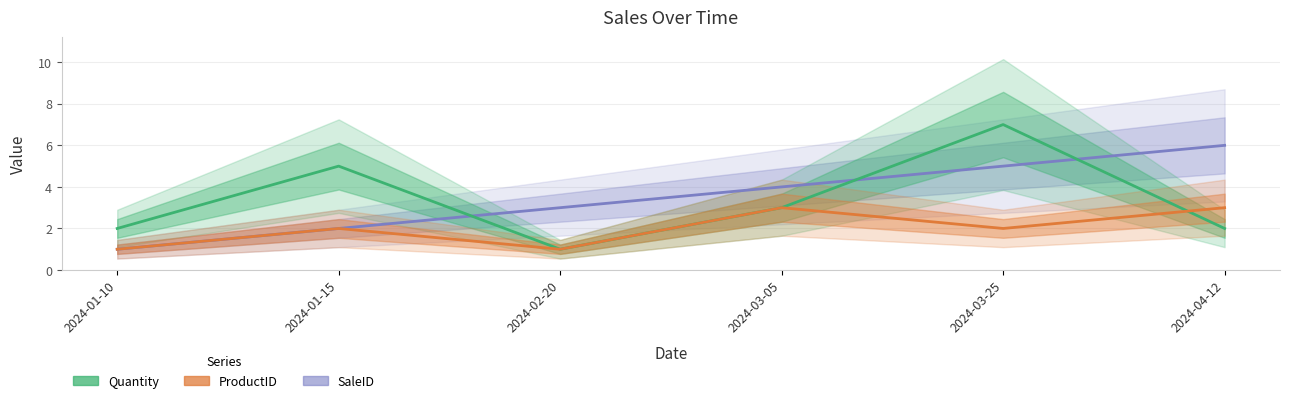

How many Quantity values are between 2 and 5?

4